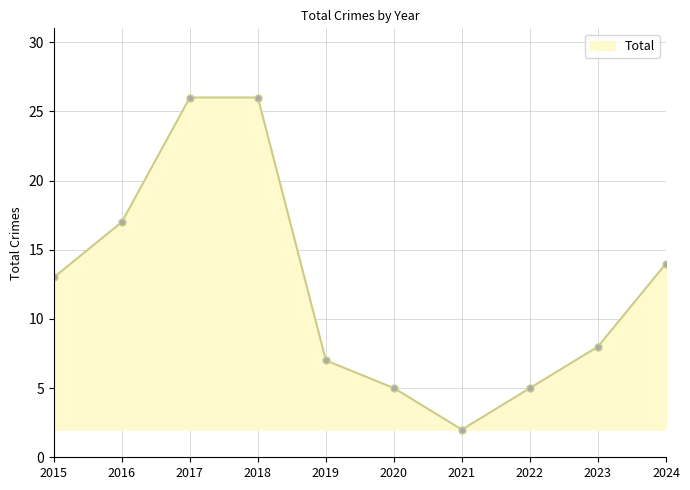

Reading left to right, extract all data points from this chart.

13	17	26	26	7	5	2	5	8	14